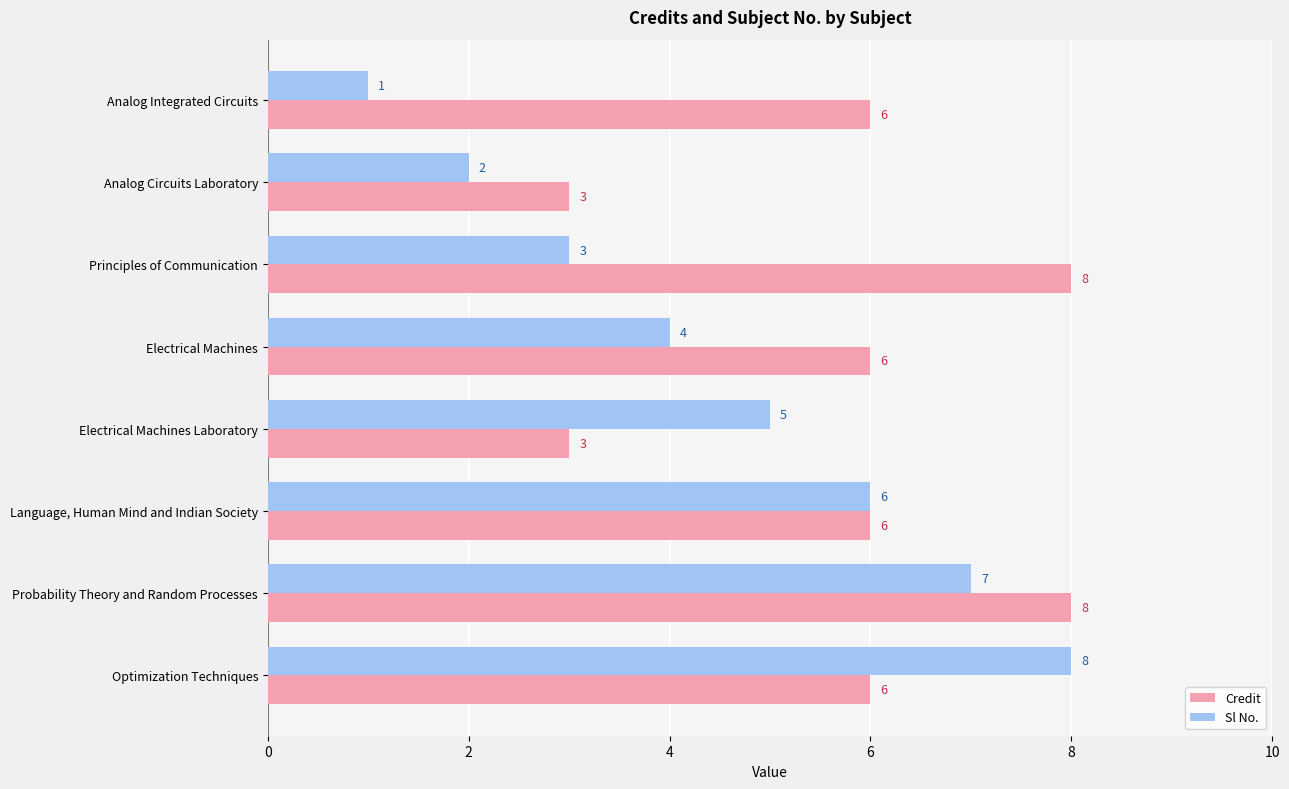

How many Credit values are between 6 and 8?

6